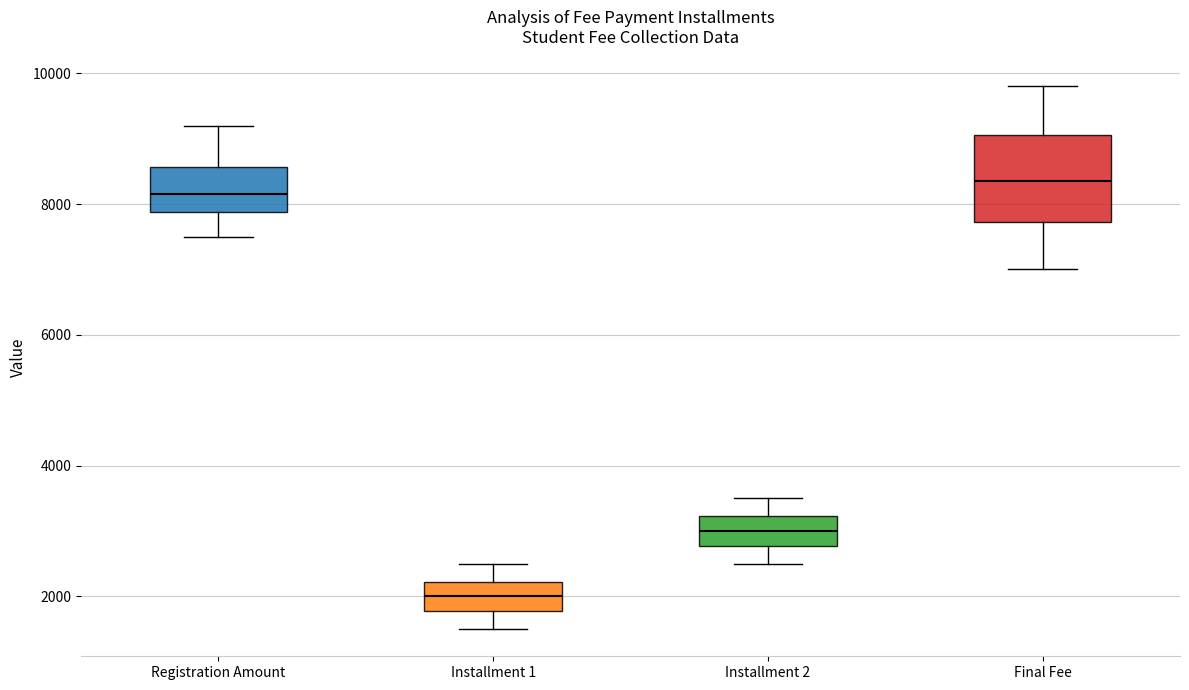

Reading left to right, transcribe this box plot: for each box, give where its median line is, the range the box spans, and where its two whiskers end, as read against the y-axis. The values are not printed on the chart, so give them approximately, as read against the axis.

Registration Amount: median 8200, box 7800 to 8600, whiskers 7600 to 9200
Installment 1: median 2000, box 1800 to 2200, whiskers 1600 to 2600
Installment 2: median 3000, box 2800 to 3200, whiskers 2600 to 3600
Final Fee: median 8400, box 7800 to 9000, whiskers 7000 to 9800